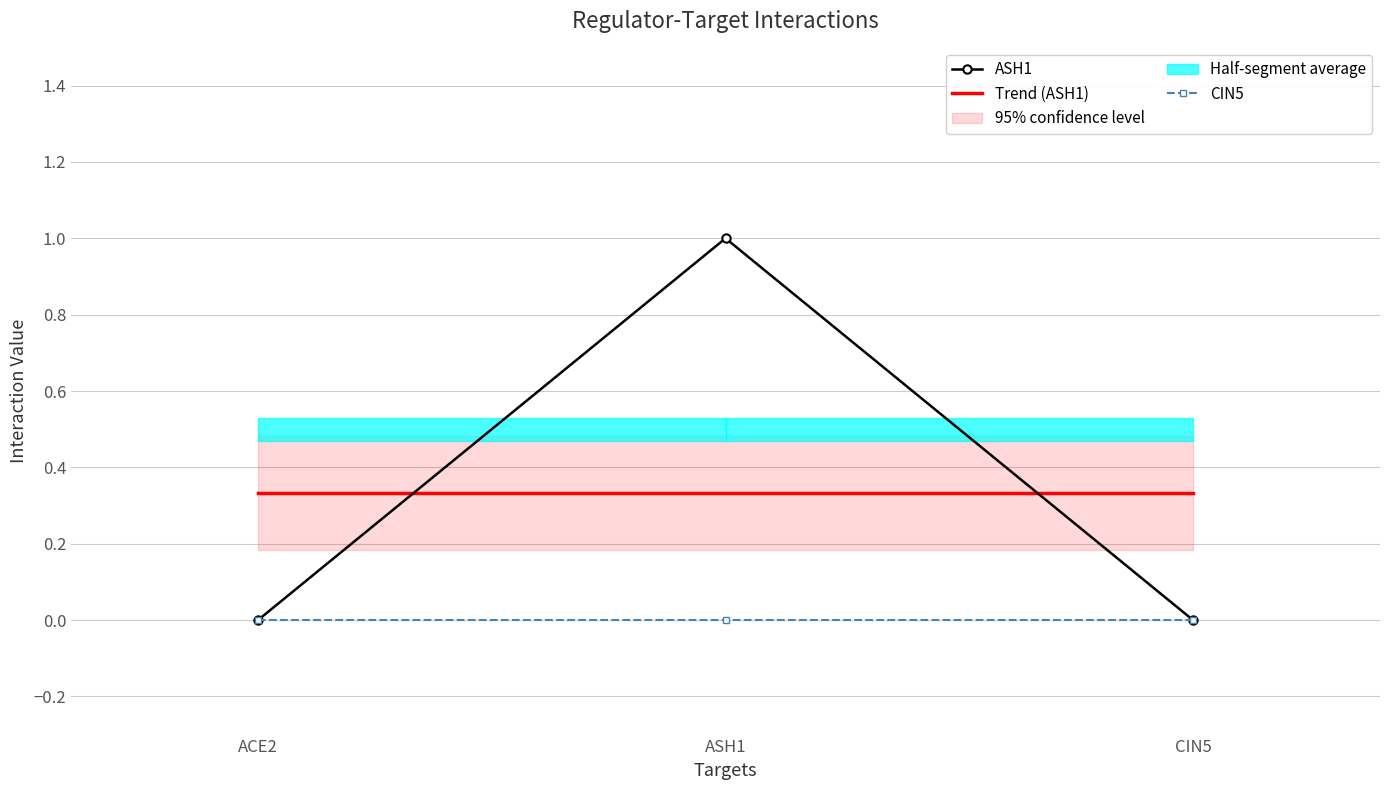

Which series has the widest spread of values?

ASH1